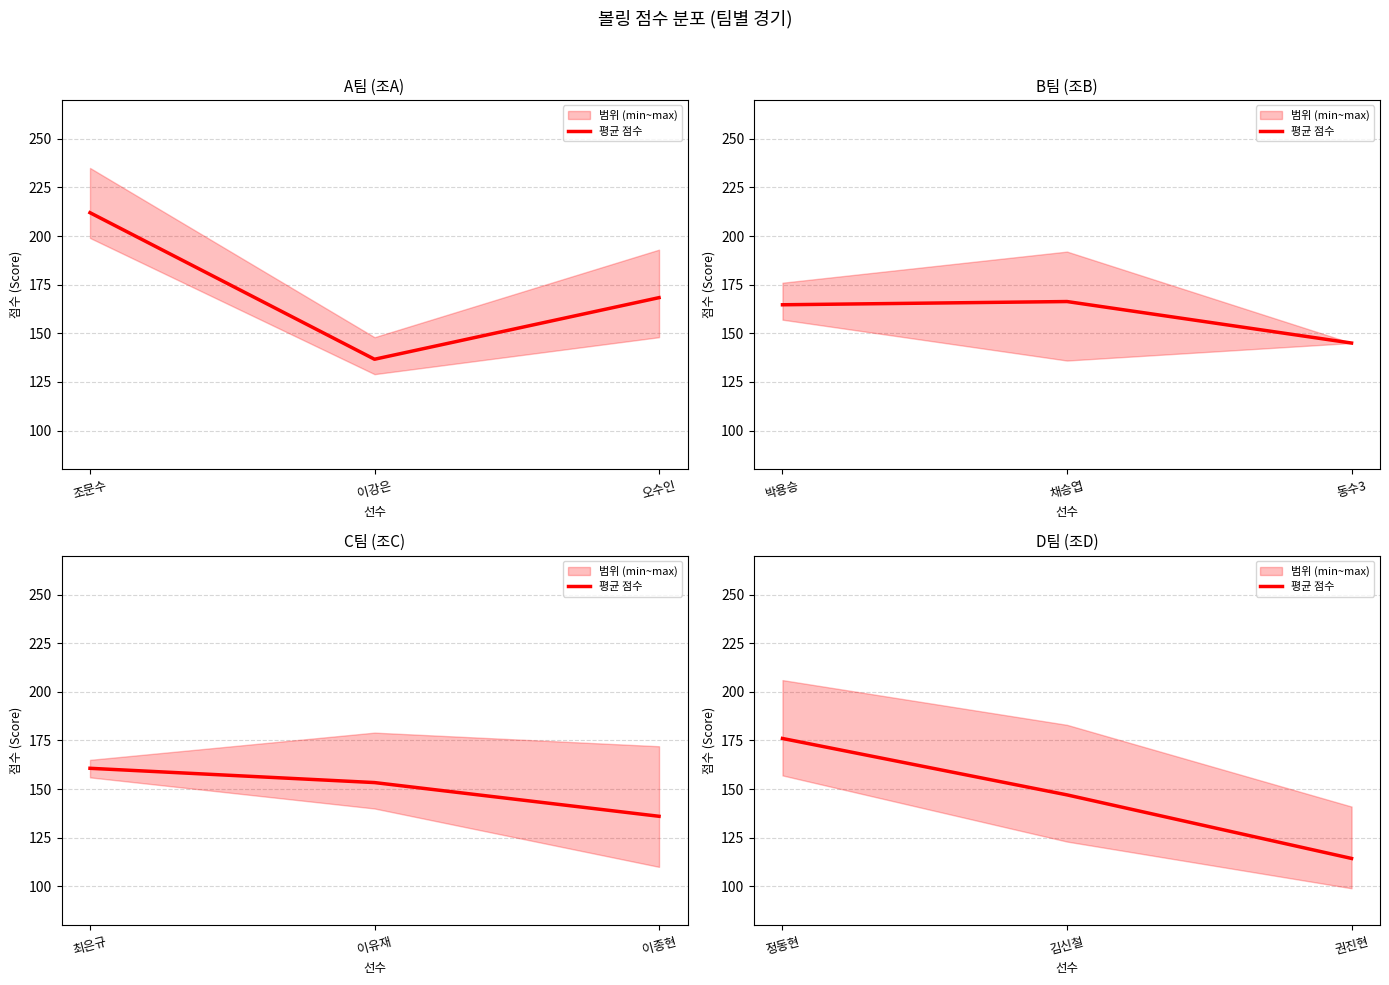

What is the value of the 3rd point from the left?

114.3